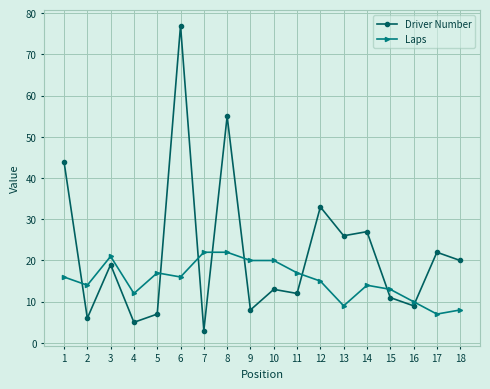

What value does the Driver Number series have at 11?

12